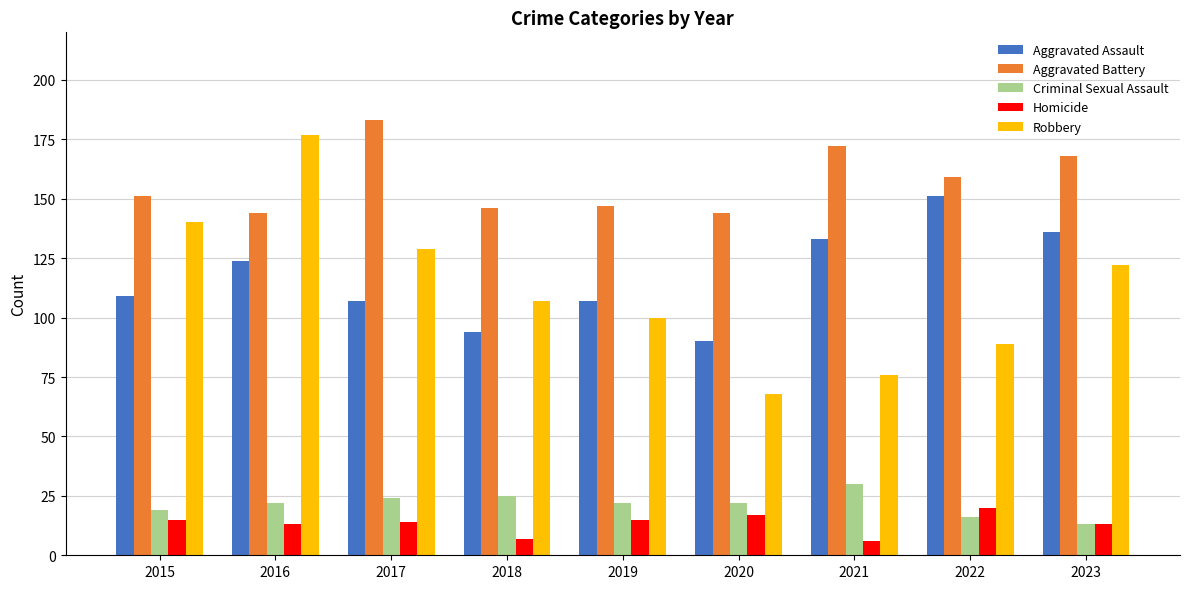

What is the value of the Aggravated Assault bar at the 5th from the left?

107